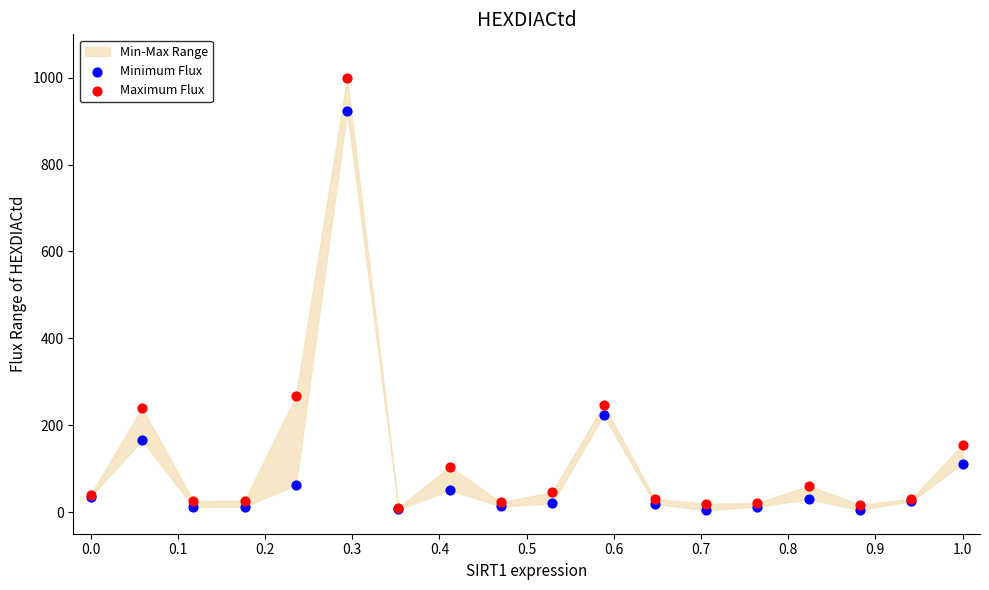

Which series reaches the minimum Y coordinate?

Minimum Flux